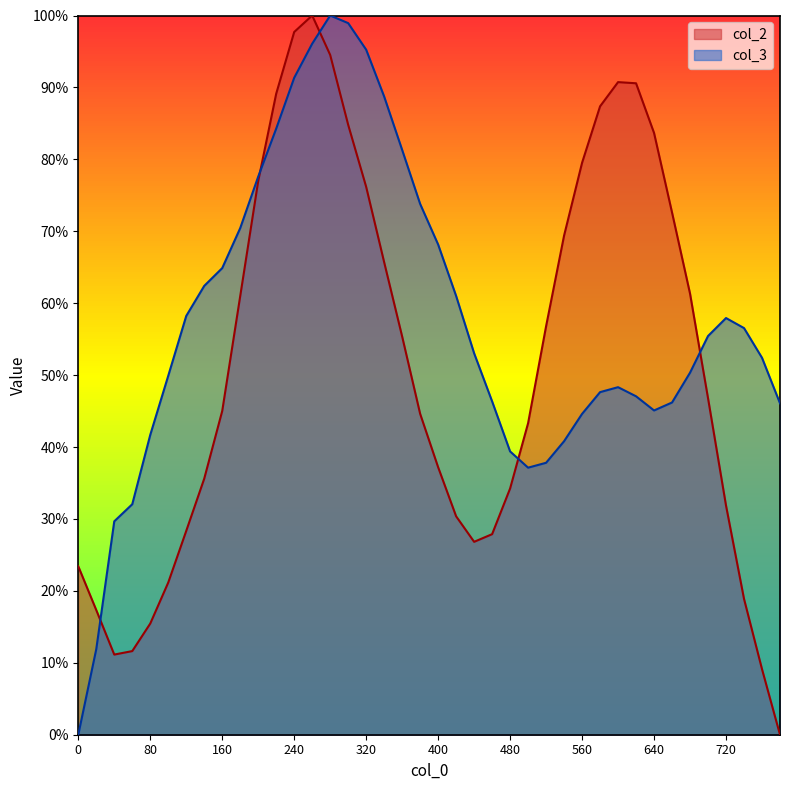

Which series has the largest range (max minus min)?

col_2